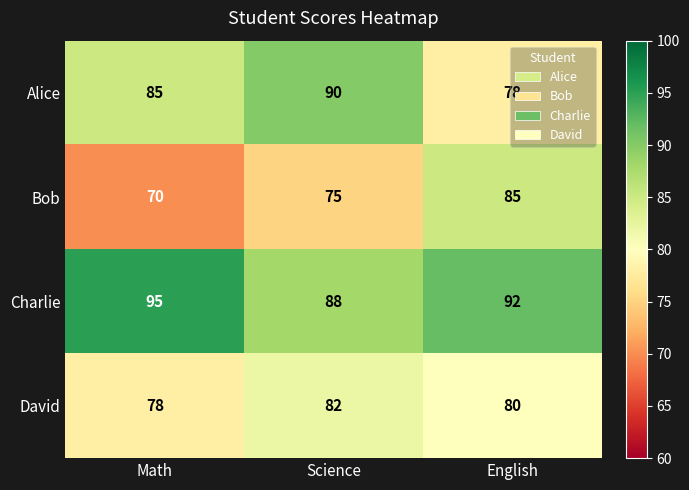

Rank the series by their maximum value, from highest to lowest.

Charlie, Alice, Bob, David